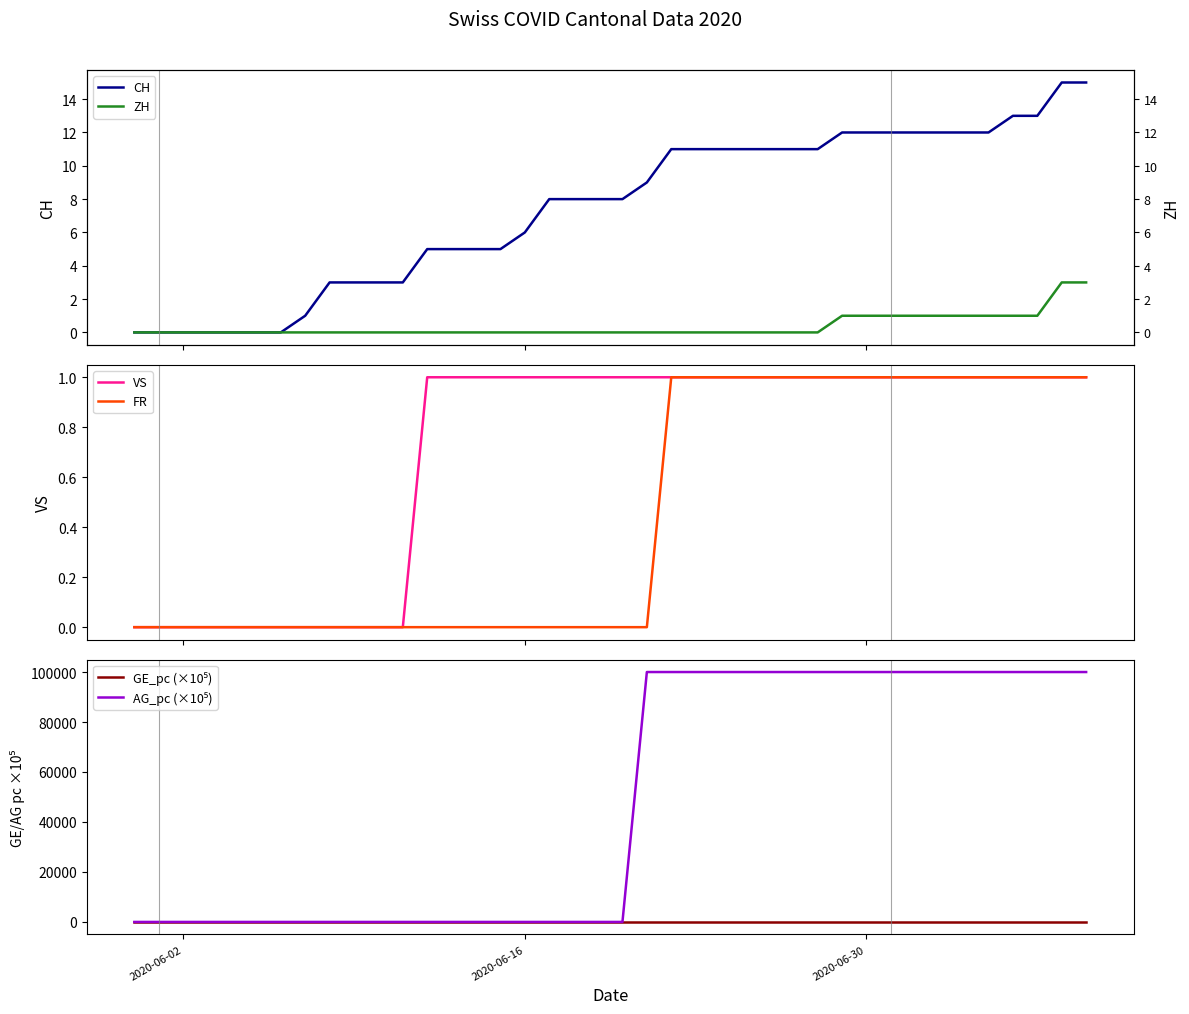

True or false: AG_pc (×10⁵) has more than 1 interior local peaks.

False